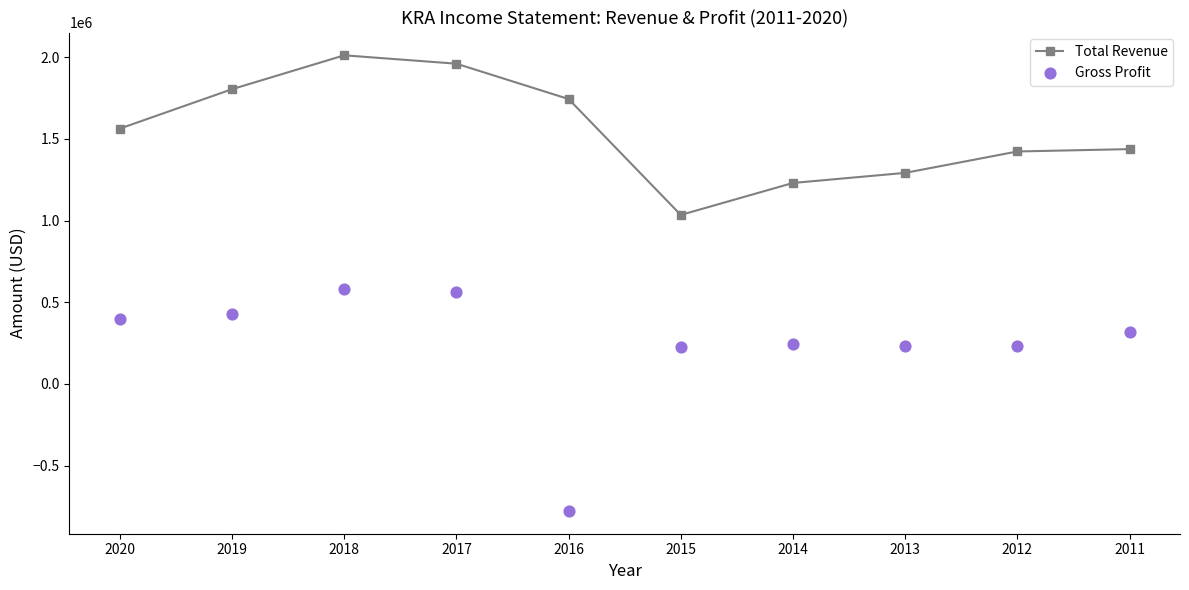

Is the value of Total Revenue at 2013 greater than the value of Gross Profit at 2017?

Yes